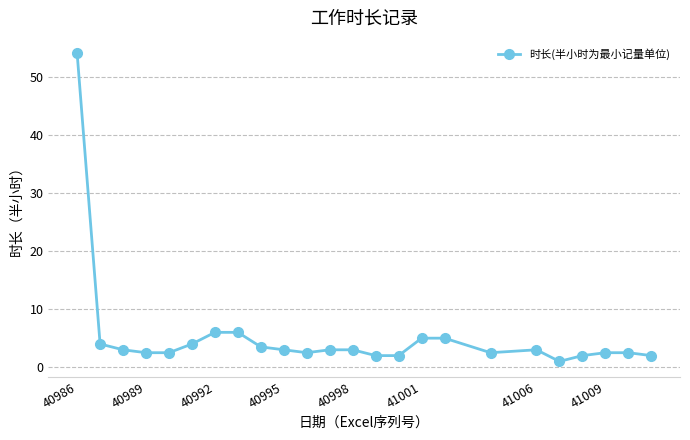

What is the maximum value shown in the chart?

54.0